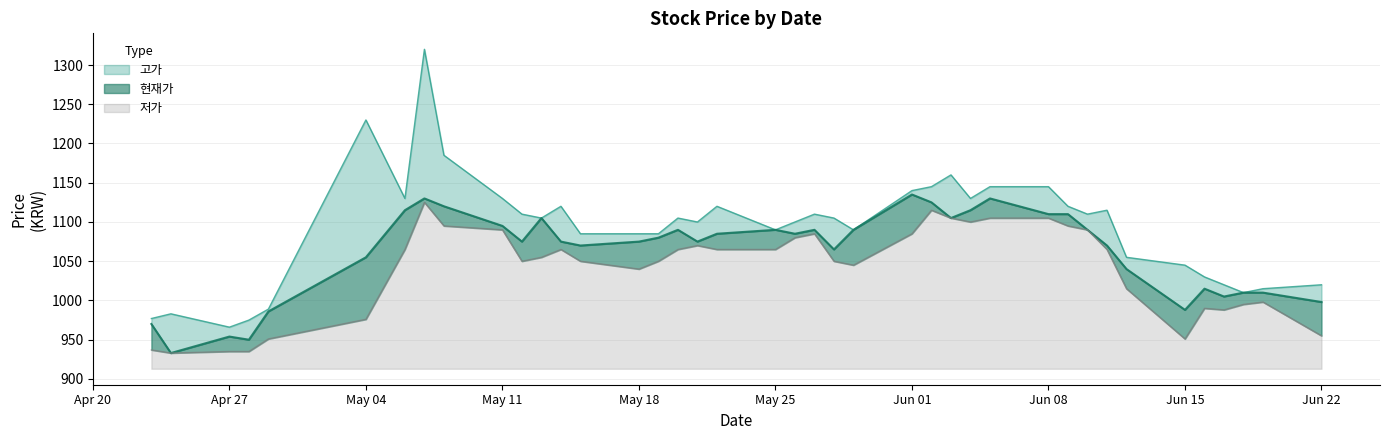

Which category has the lowest value in the 고가 series?

20200427